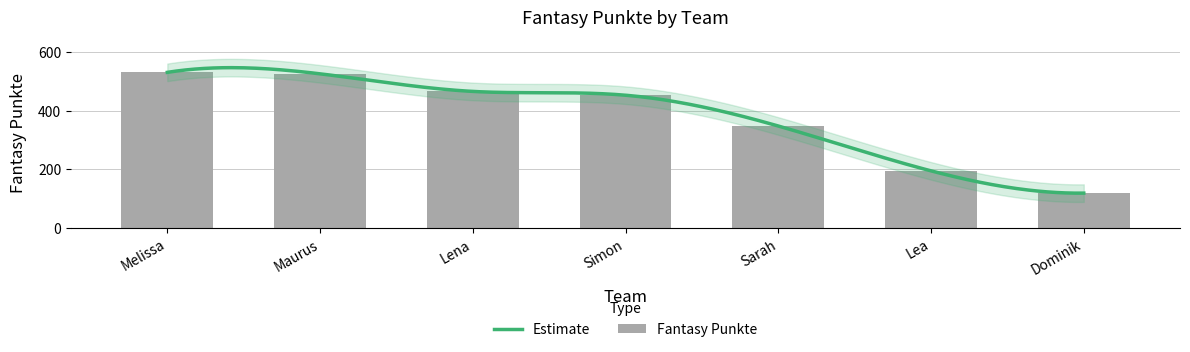

Where does the data first go above 453?

Melissa